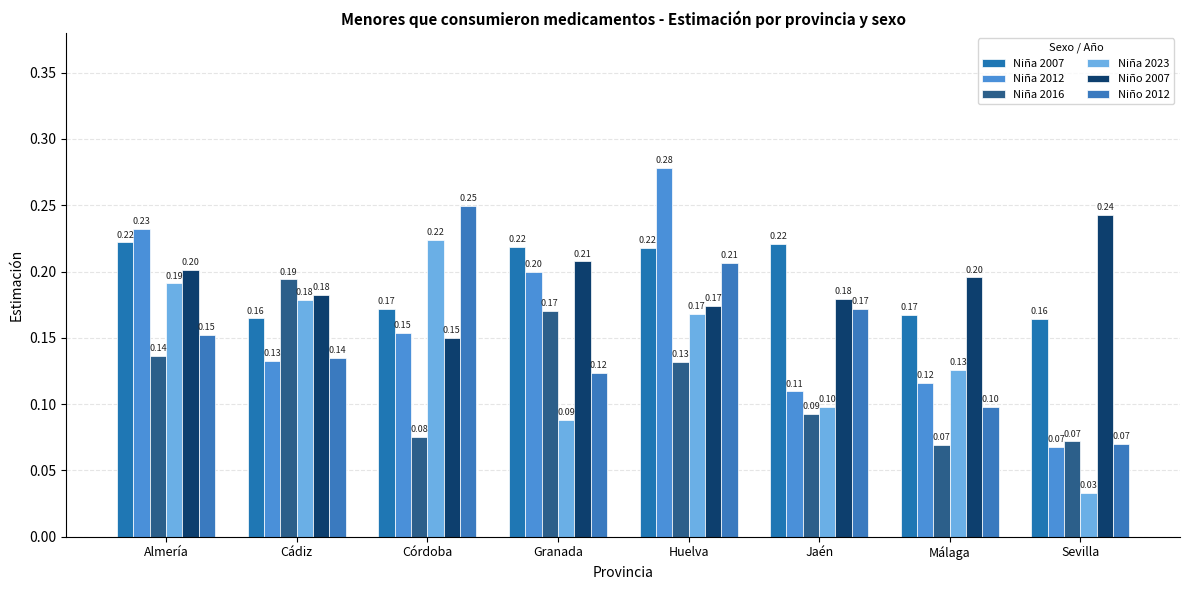

Reading right to left, what are all the values shown in this chart?

Niña 2007: 0.2	0.2	0.2	0.2	0.2	0.2	0.2	0.2
Niña 2012: 0.1	0.1	0.1	0.3	0.2	0.2	0.1	0.2
Niña 2016: 0.1	0.1	0.1	0.1	0.2	0.1	0.2	0.1
Niña 2023: 0.0	0.1	0.1	0.2	0.1	0.2	0.2	0.2
Niño 2007: 0.2	0.2	0.2	0.2	0.2	0.2	0.2	0.2
Niño 2012: 0.1	0.1	0.2	0.2	0.1	0.2	0.1	0.2